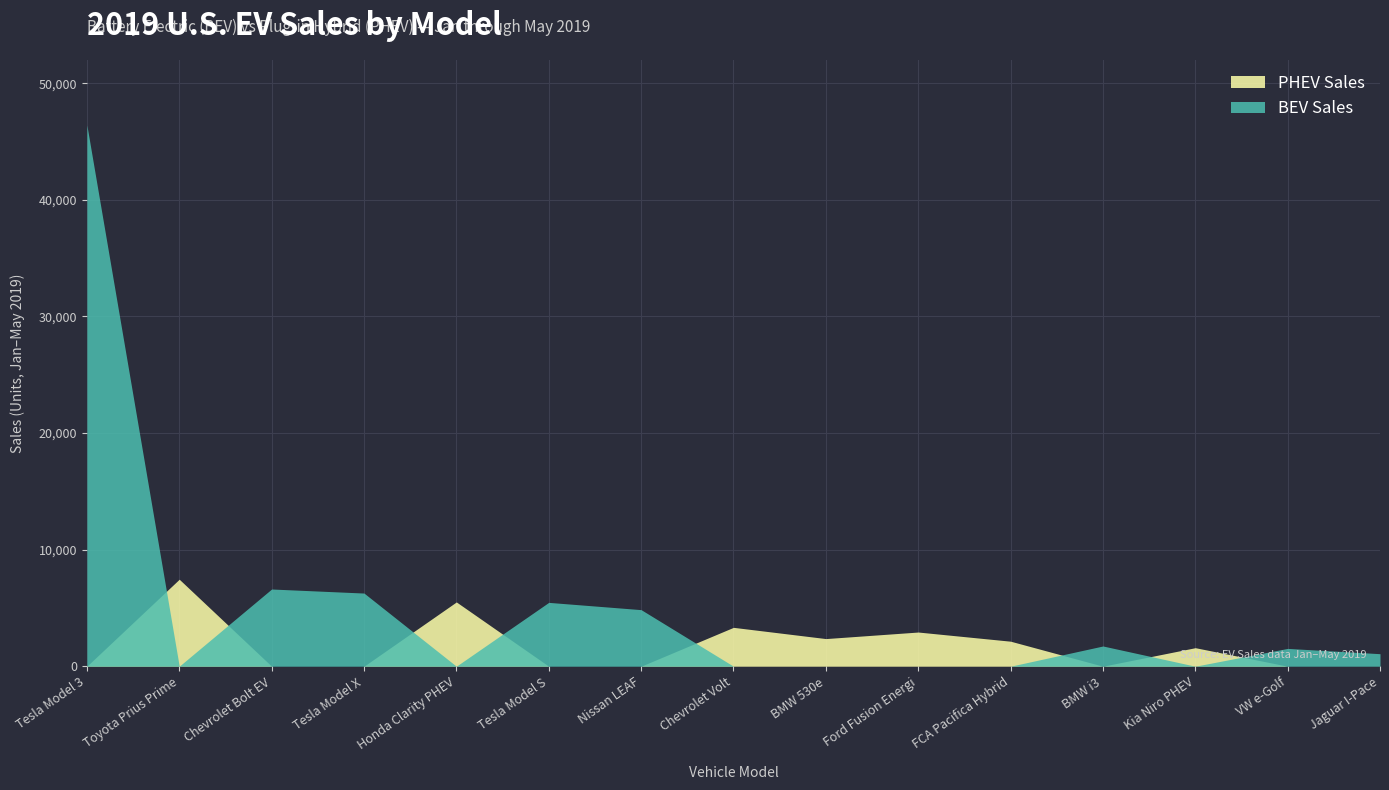

What is the label of the 15th point from the left?

Jaguar I-Pace